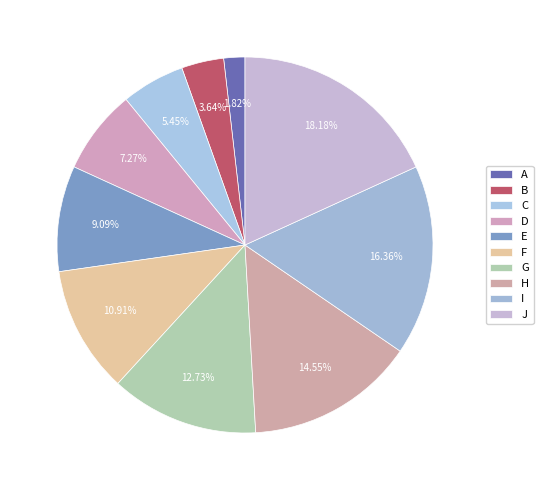

What portion of the pie excludes H?

85.5%